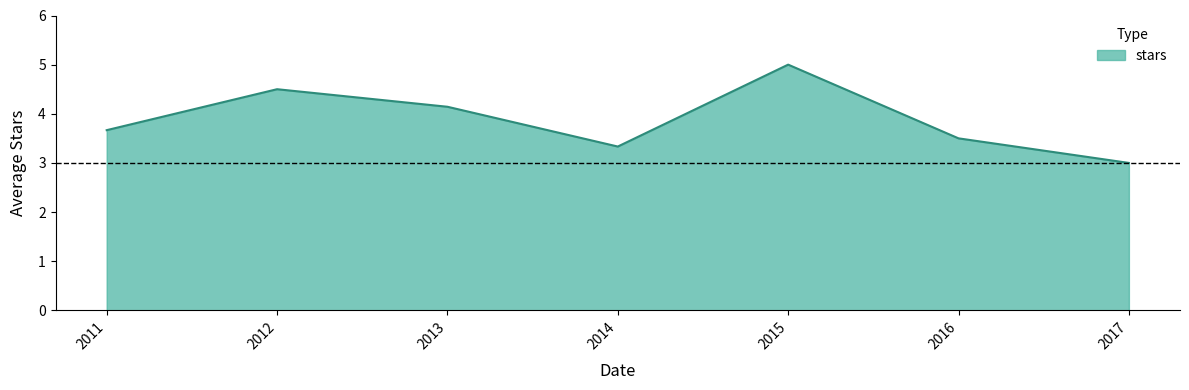

List the labels in order of value, largest first.

2015, 2012, 2013, 2011, 2016, 2014, 2017